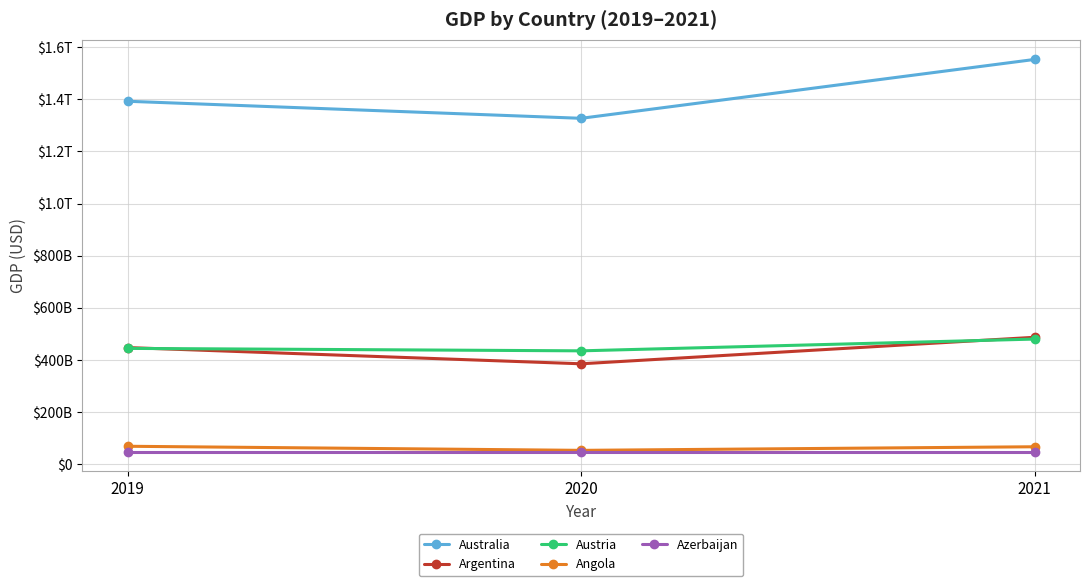

Which series has the largest total across all categories?

Australia